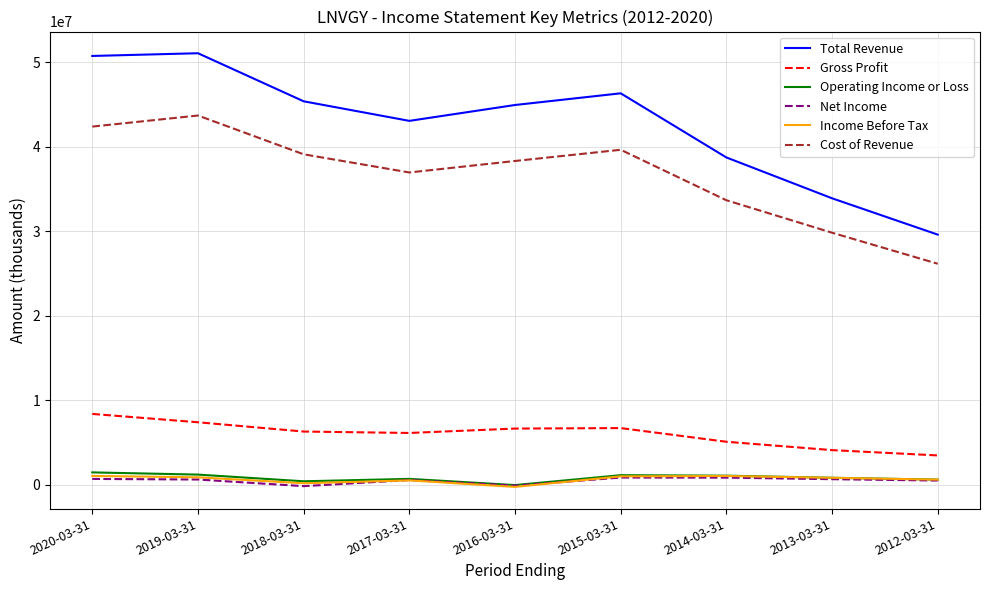

Between 2020-03-31 and 2014-03-31, which series saw the biggest shift?

Total Revenue